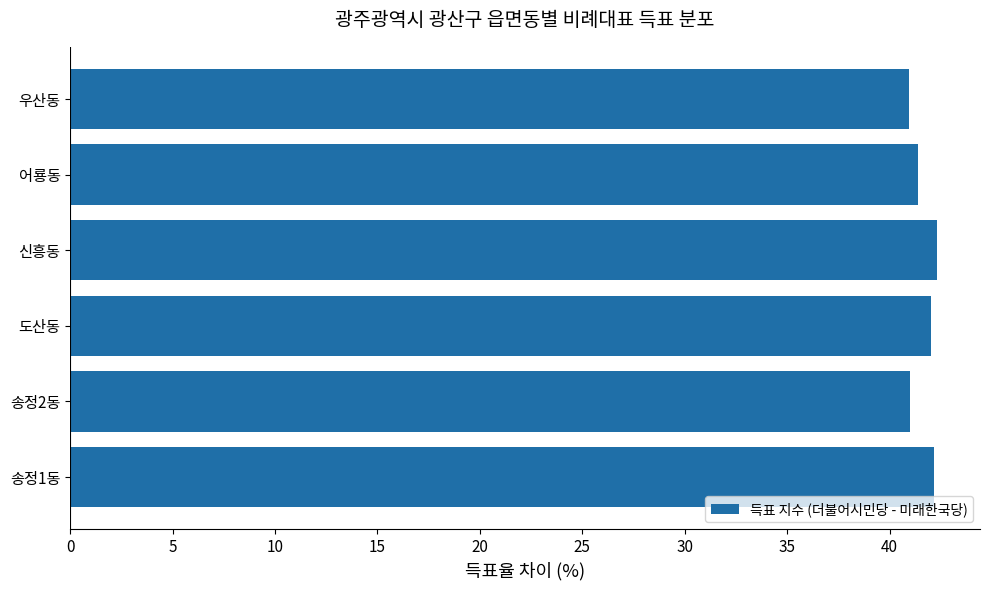

What is the ratio of the value at 신흥동 to the value at 우산동?

1.0